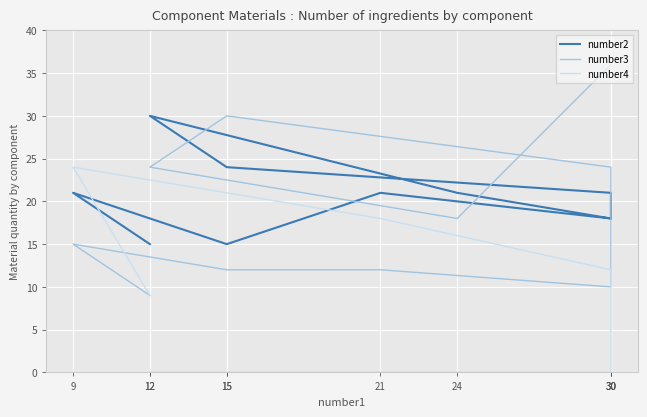

What is the average value of the number4 series?

8